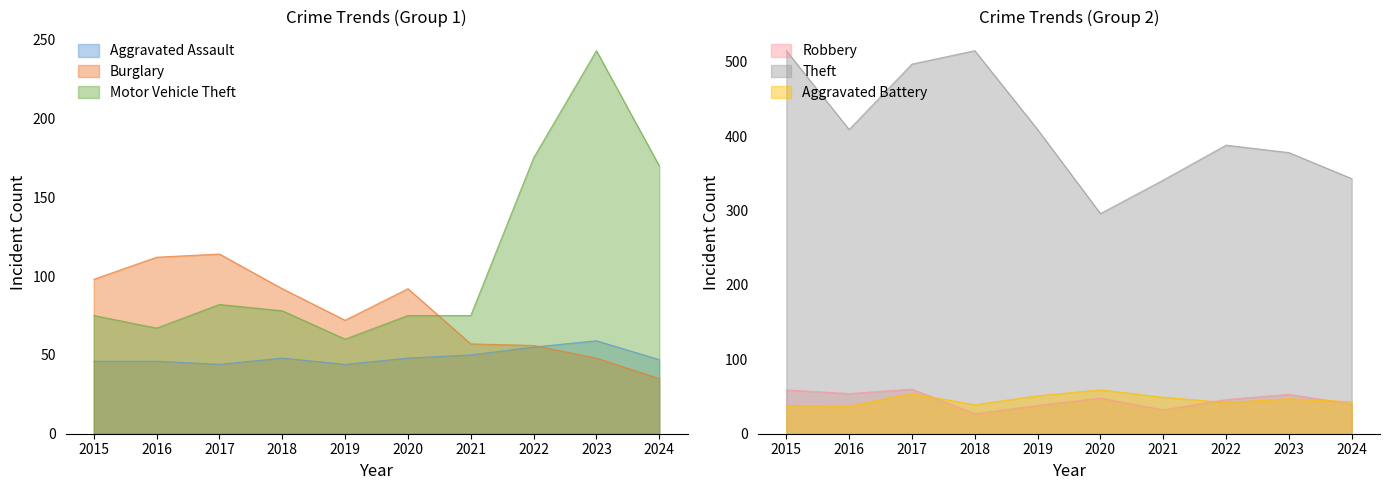

Reading right to left, extract all data points from this chart.

Aggravated Assault: 2024=47	2023=59	2022=55	2021=50	2020=48	2019=44	2018=48	2017=44	2016=46	2015=46
Burglary: 2024=35	2023=48	2022=56	2021=57	2020=92	2019=72	2018=92	2017=114	2016=112	2015=98
Motor Vehicle Theft: 2024=170	2023=243	2022=175	2021=75	2020=75	2019=60	2018=78	2017=82	2016=67	2015=75
Robbery: 2024=40	2023=53	2022=46	2021=32	2020=48	2019=38	2018=27	2017=60	2016=54	2015=59
Theft: 2024=343	2023=378	2022=388	2021=341	2020=296	2019=409	2018=515	2017=497	2016=409	2015=515
Aggravated Battery: 2024=43	2023=47	2022=42	2021=49	2020=59	2019=51	2018=39	2017=54	2016=37	2015=38